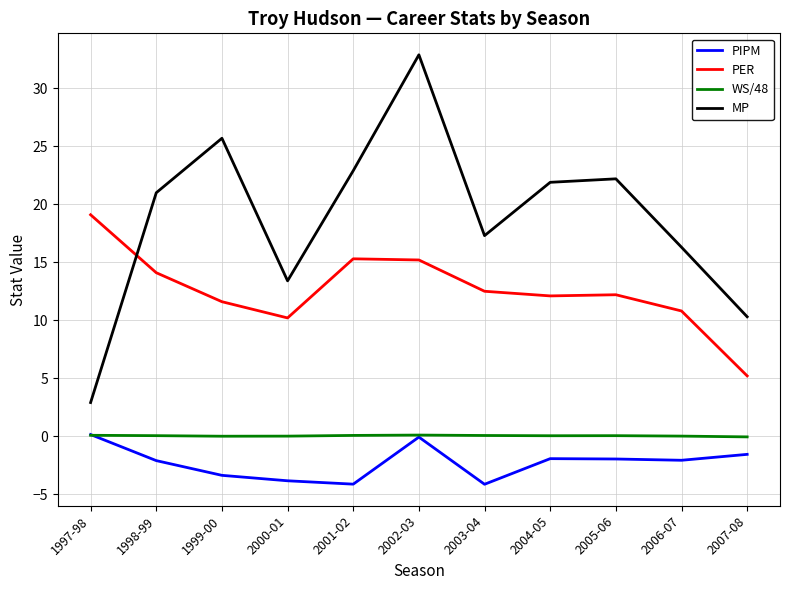

In WS/48, how many points are higher than both neighbors (excluding endpoints)?

2